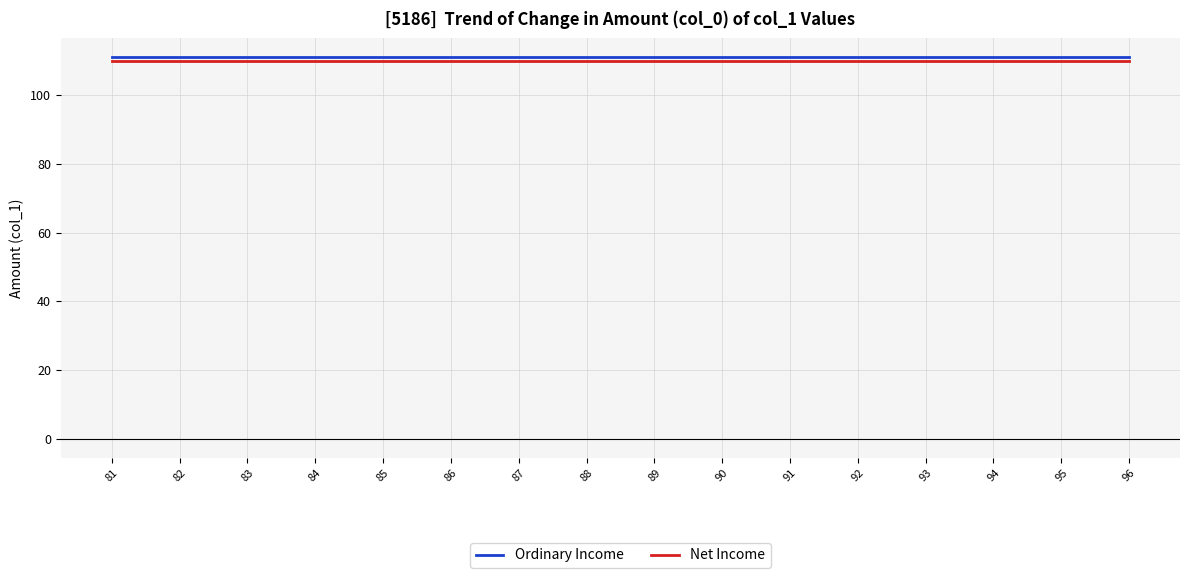

What is the average value of the Ordinary Income series?

111